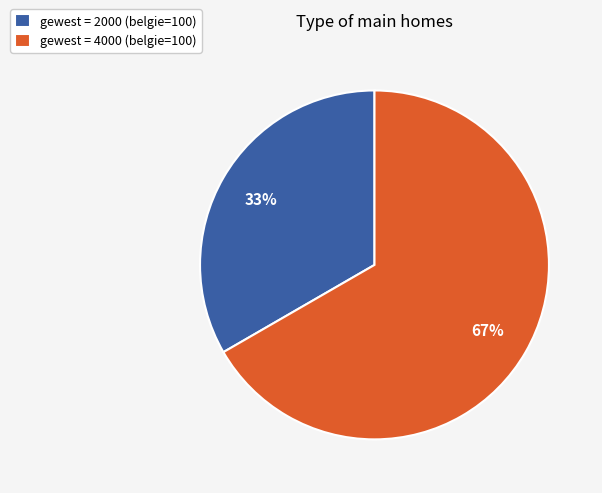

To the nearest percent, what is the combined percentage of gewest = 2000 (belgie=100) and gewest = 4000 (belgie=100)?

100%